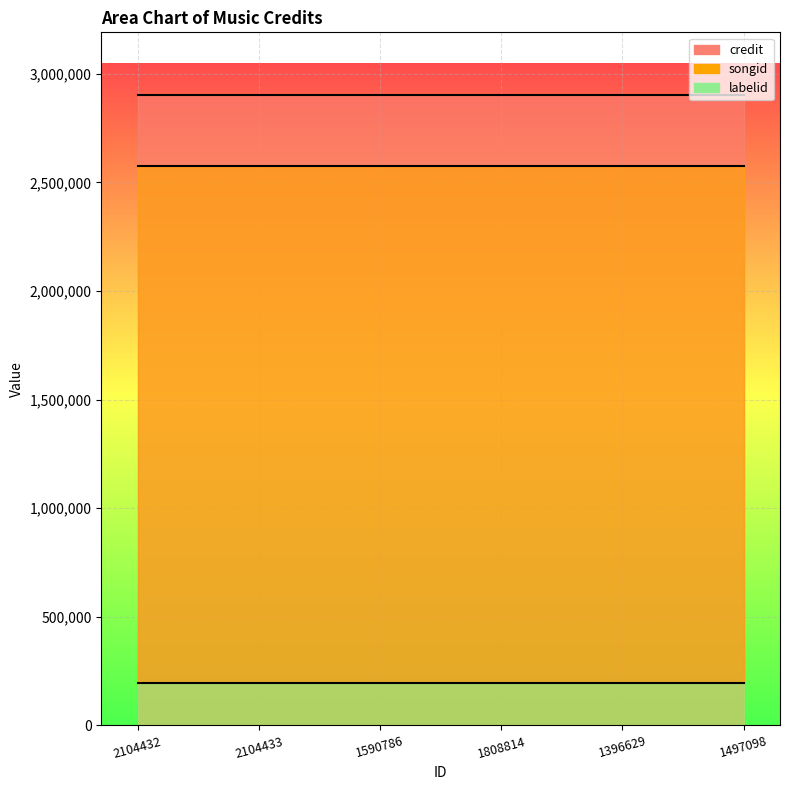

At which label is labelid closest to 197464?

2104432